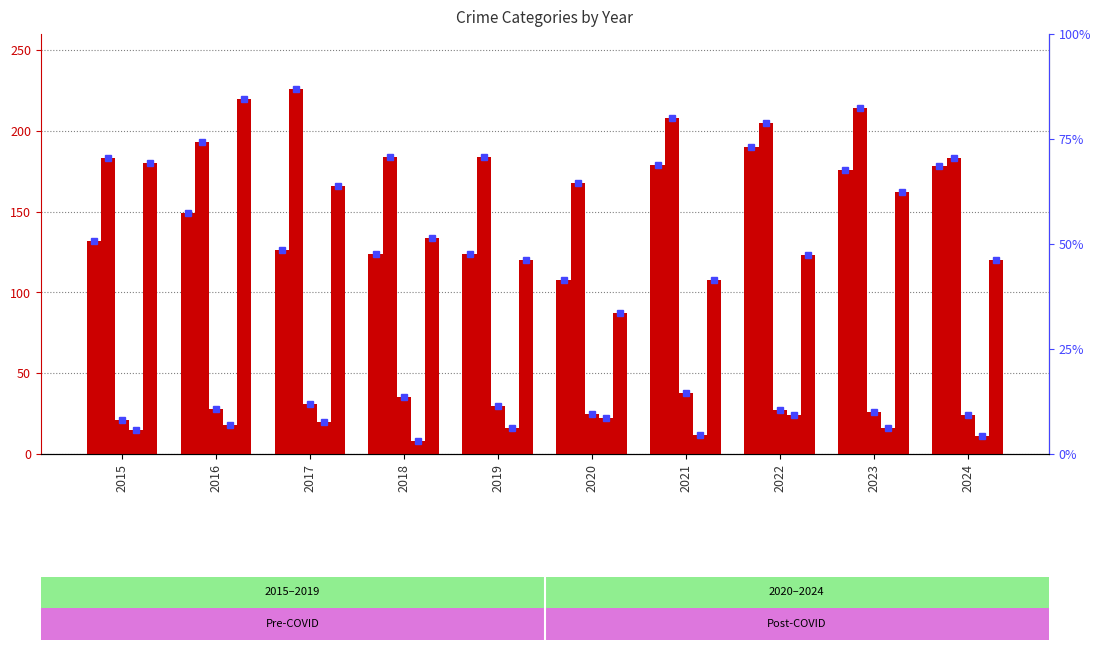

Reading left to right, what are all the values shown in this chart?

Aggravated Assault: 2015=132	2016=149	2017=126	2018=124	2019=124	2020=108	2021=179	2022=190	2023=176	2024=178
Aggravated Battery: 2015=183	2016=193	2017=226	2018=184	2019=184	2020=168	2021=208	2022=205	2023=214	2024=183
Criminal Sexual Assault: 2015=21	2016=28	2017=31	2018=35	2019=30	2020=25	2021=38	2022=27	2023=26	2024=24
Homicide: 2015=15	2016=18	2017=20	2018=8	2019=16	2020=22	2021=12	2022=24	2023=16	2024=11
Robbery: 2015=180	2016=220	2017=166	2018=134	2019=120	2020=87	2021=108	2022=123	2023=162	2024=120